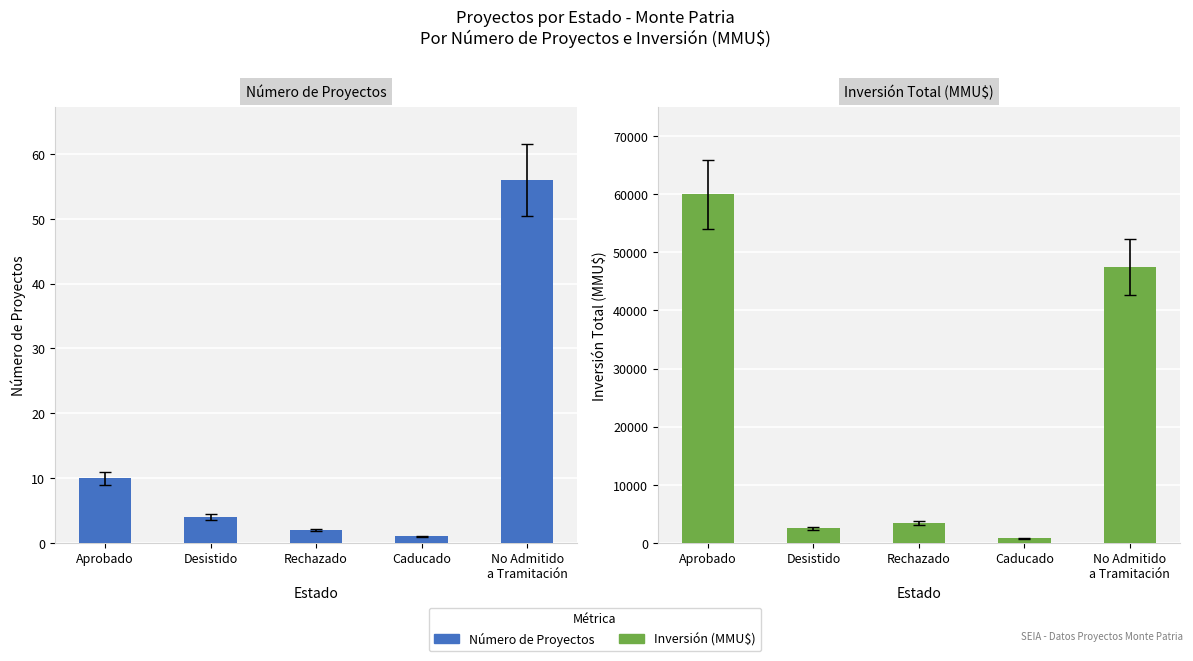

Between Aprobado and No Admitido
a Tramitación, which series saw the biggest shift?

Inversión (MMU$)